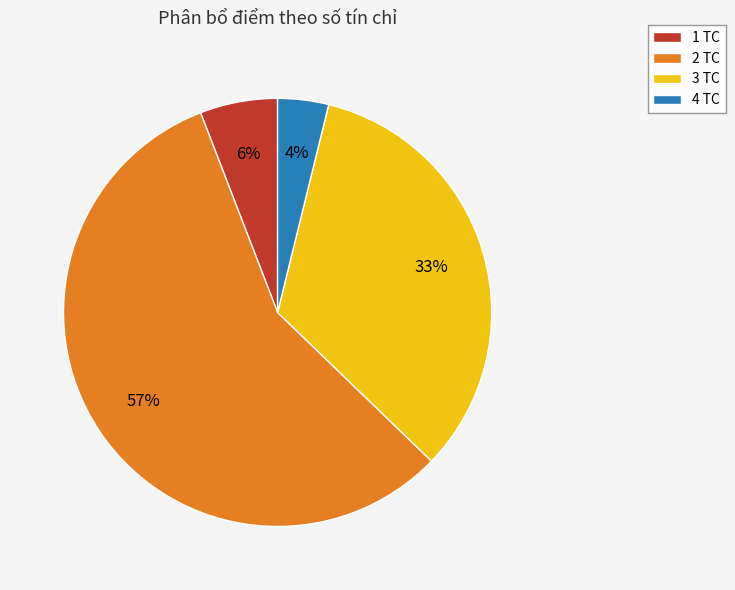

Which category has the biggest portion of the pie?

2 TC